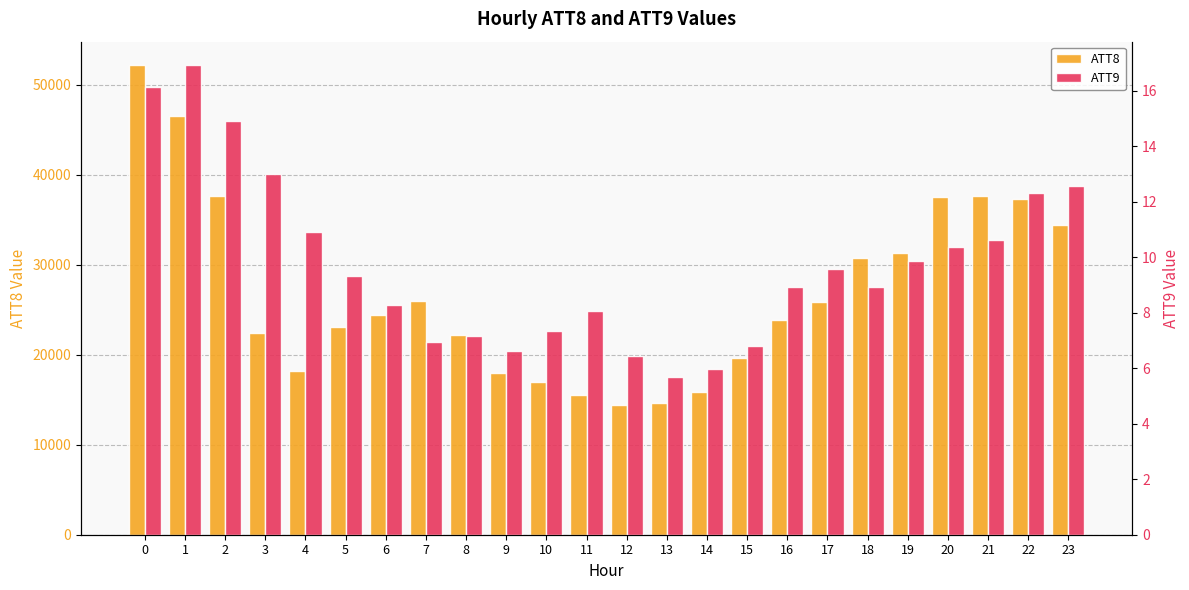

The value of ATT9 at 10 is 7.3. True or false?

True